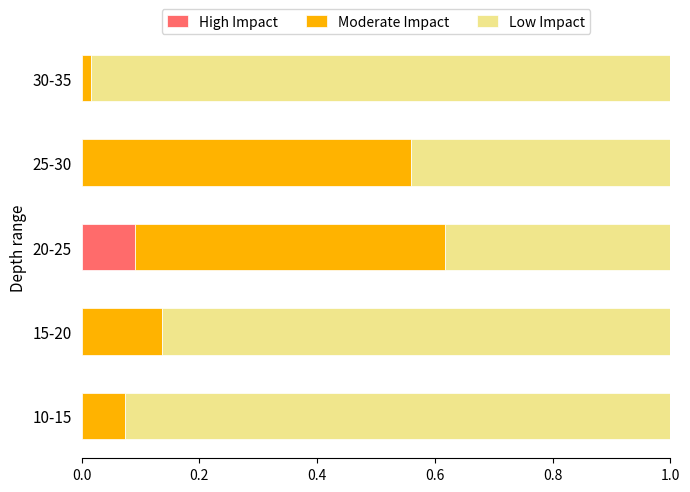

At which label does High Impact reach its peak?

20-25